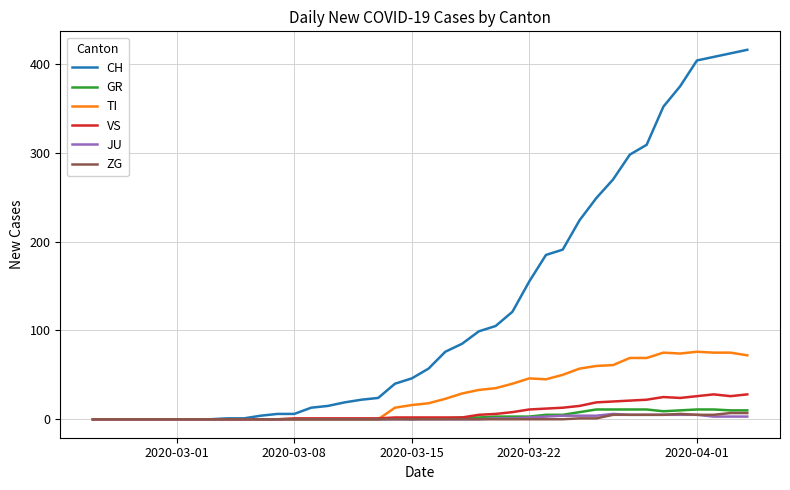

Which series has the largest total across all categories?

CH